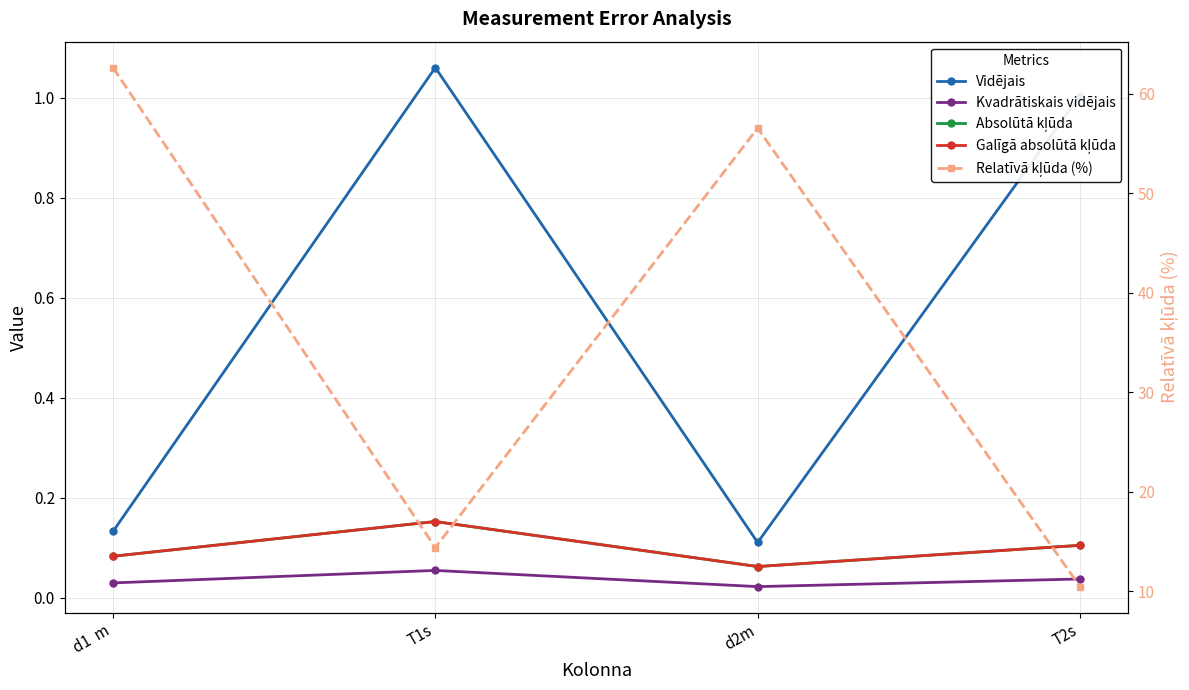

True or false: Vidējais and Absolūtā kļūda intersect in this chart.

False